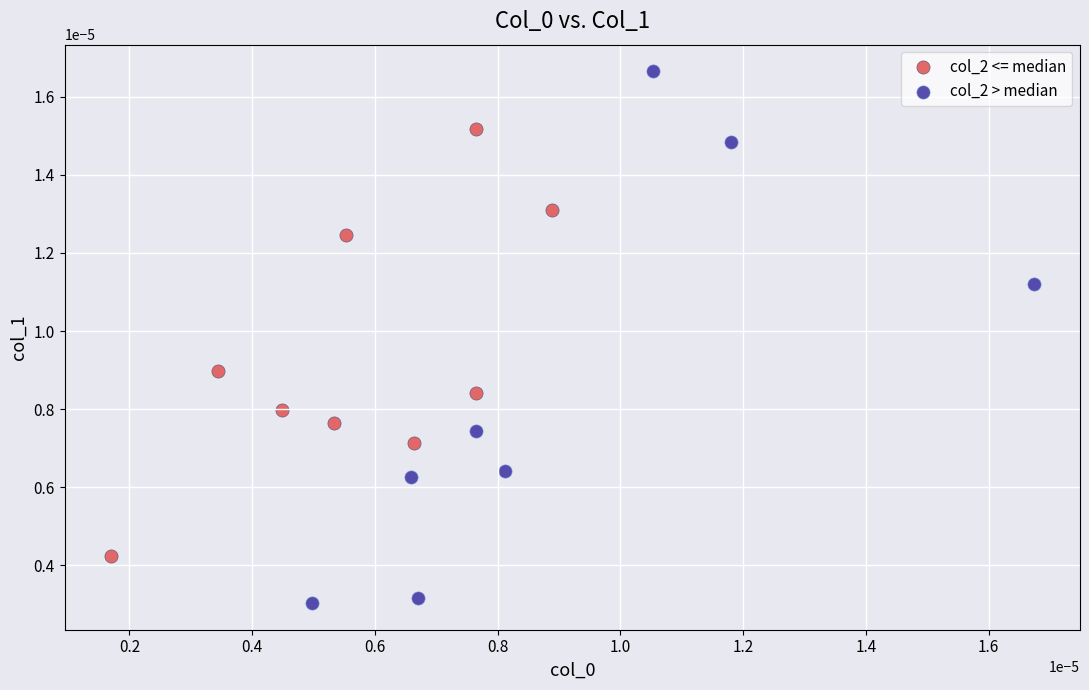

Which series has the largest Y range (max minus min)?

col_2 > median